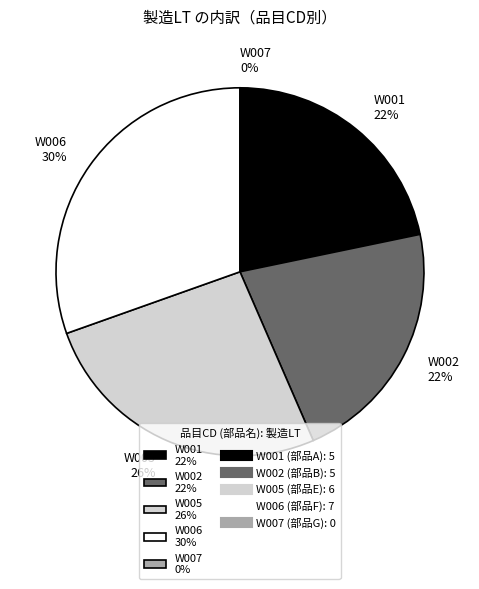

Which slice is the largest?

W006